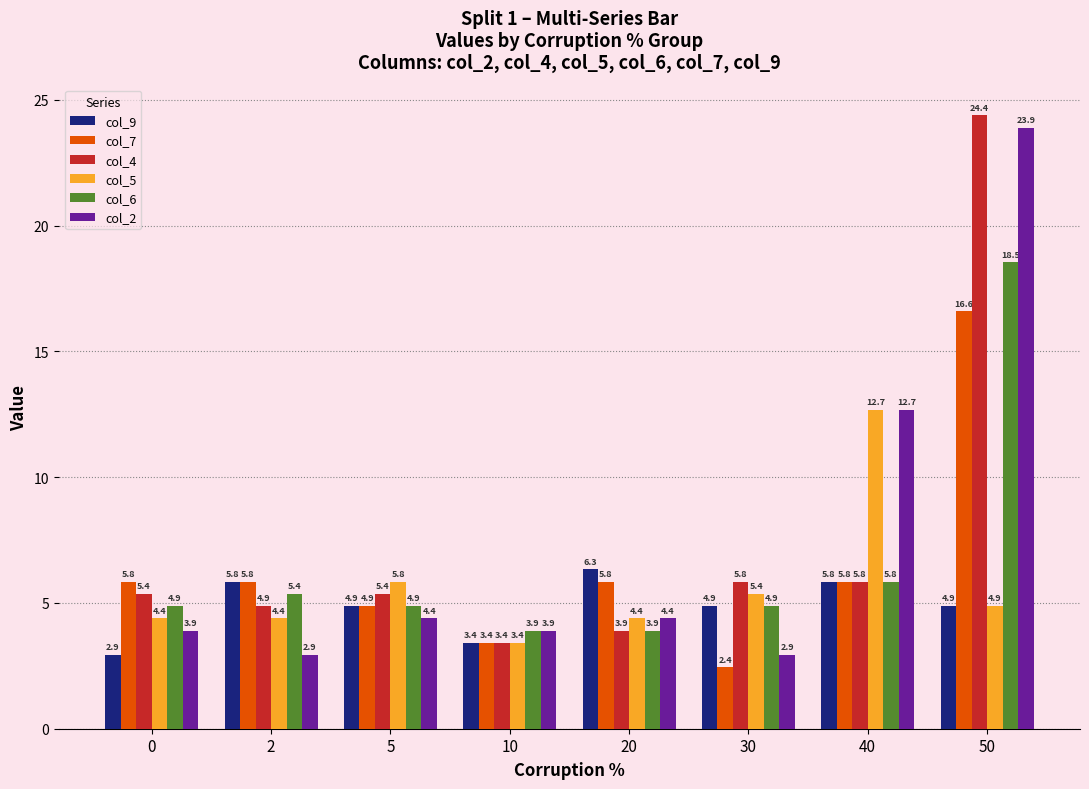

Which label corresponds to the smallest value in the chart?

30